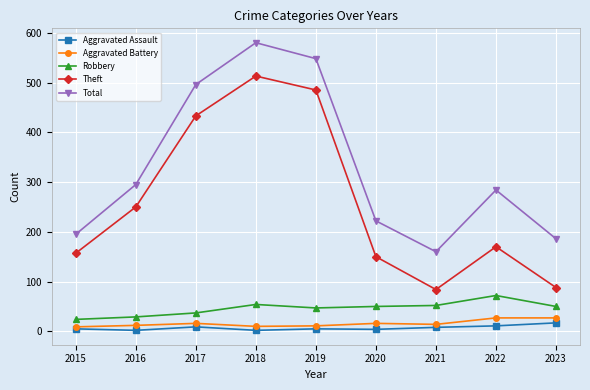

At which category is the sum across all series the highest?

2018